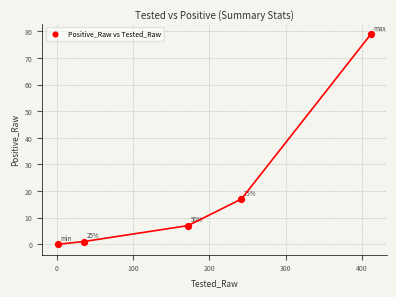

What Y value in the scatter plot is closest to 39?

17